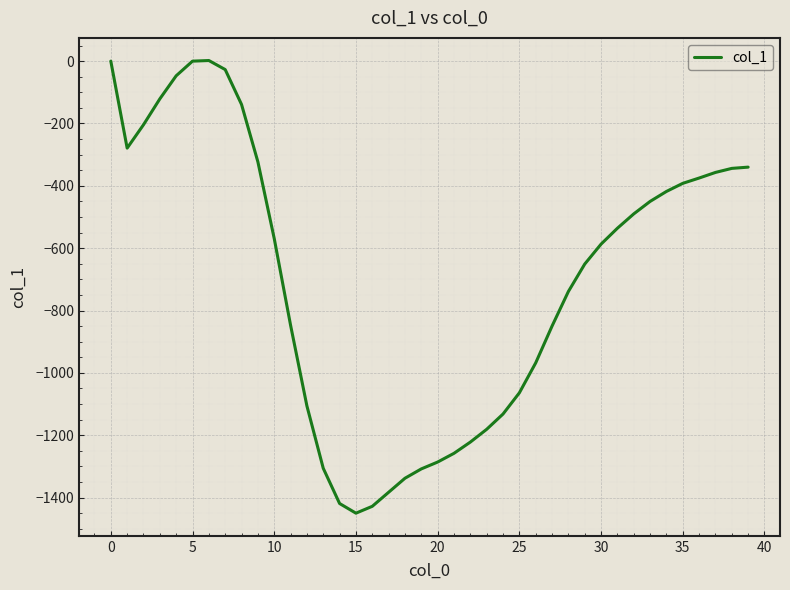

What is the smallest value displayed?

-1450